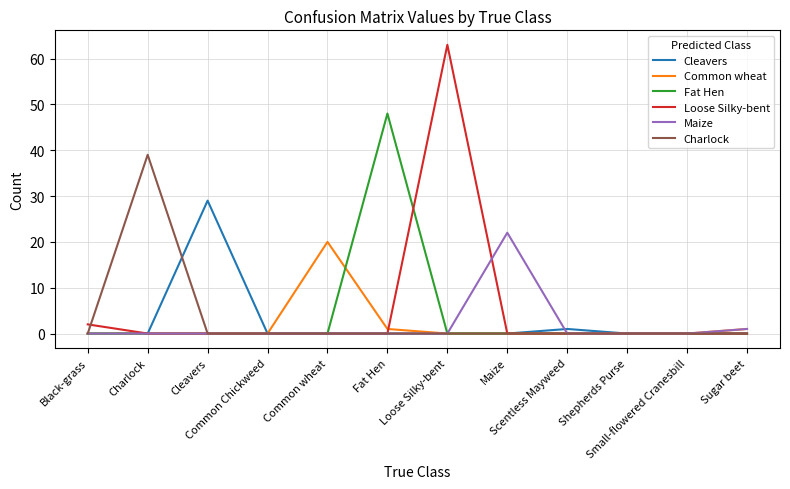

How many categories are shown in the chart?

12